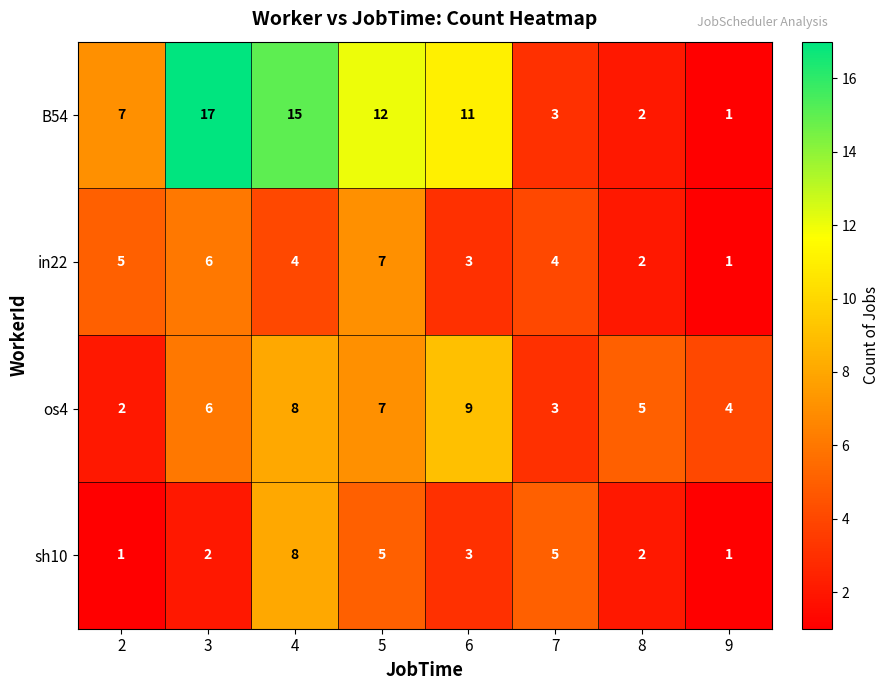

What is the sum of the in22 values at 3 and 5?

13